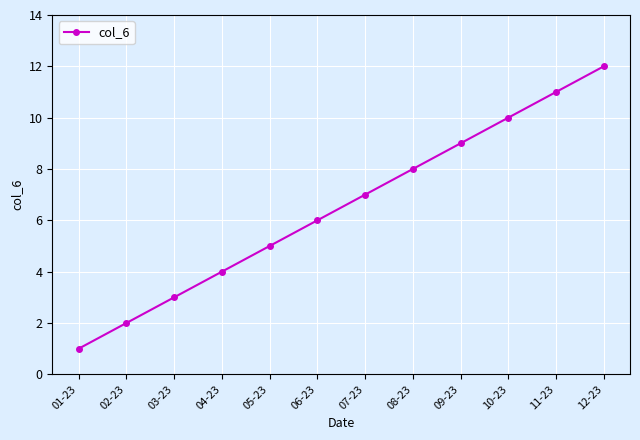

How many lines are shown in the chart?

1